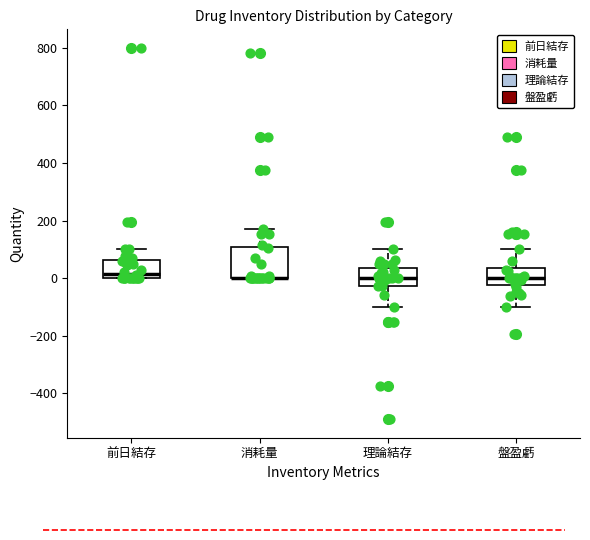

Reading left to right, transcribe this box plot: for each box, give where its median line is, the range the box spans, and where its two whiskers end, as read against the y-axis. The values are not printed on the chart, so give them approximately, as read against the axis.

前日結存: median 20, box 0 to 60, whiskers 0 to 100
消耗量: median 0 (drawn on the box's lower edge), box 0 to 100, whiskers 0 to 180
理論結存: median 0, box -20 to 40, whiskers -100 to 100
盤盈虧: median 0, box -20 to 40, whiskers -100 to 100